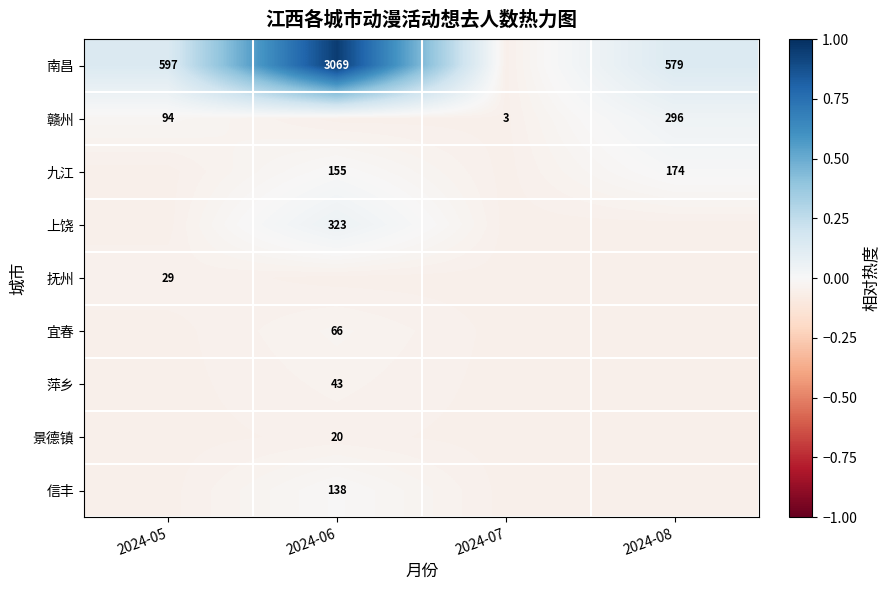

Between 2024-07 and 2024-05, which is larger?

2024-05